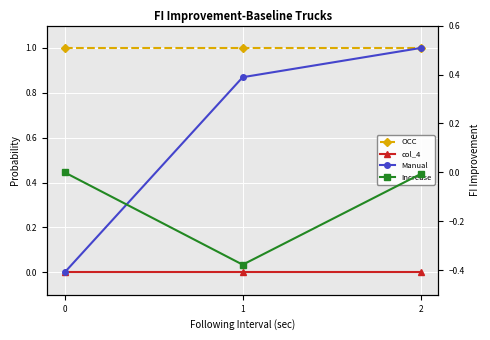

What is the total value across all series at 0?

1.0